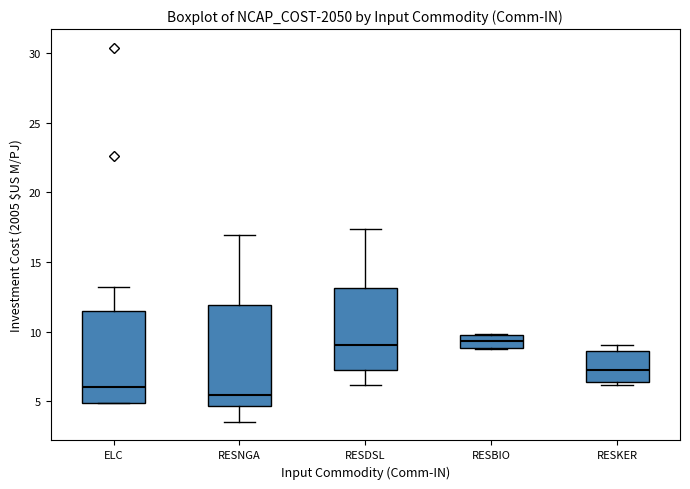

Which box is the tallest, from its lower edge to its upper edge?

RESNGA